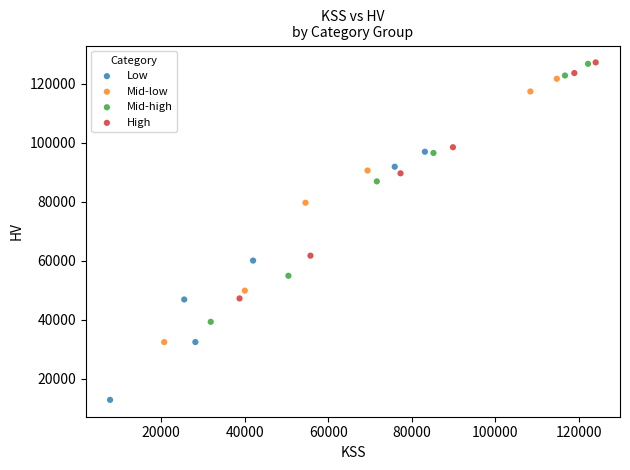

Which series has the widest spread of Y values?

Mid-low